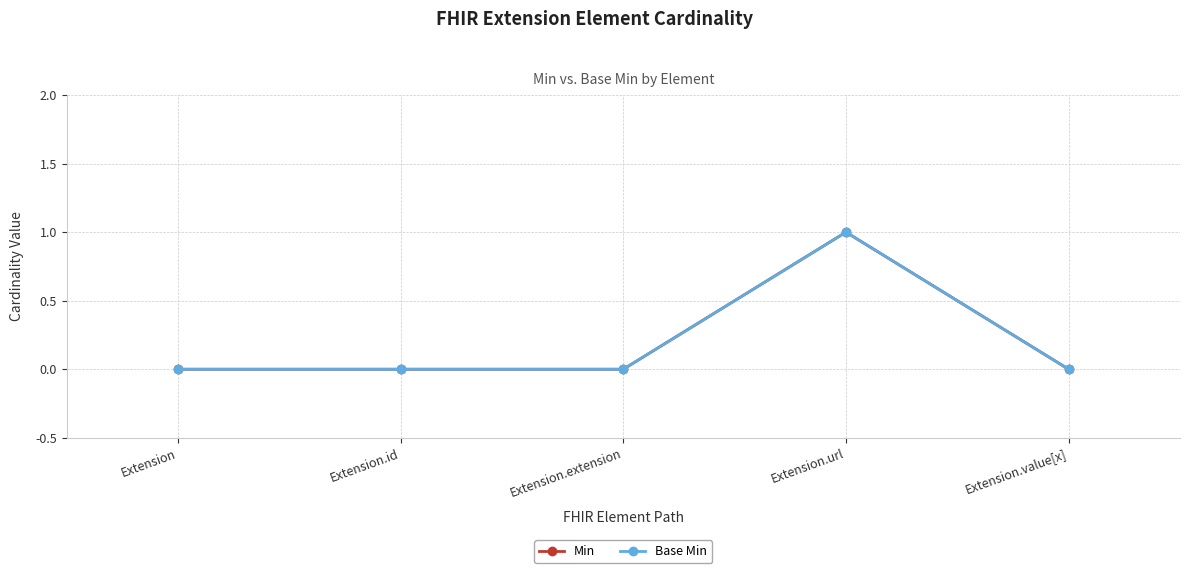

Which category has the highest value in the Base Min series?

Extension.url